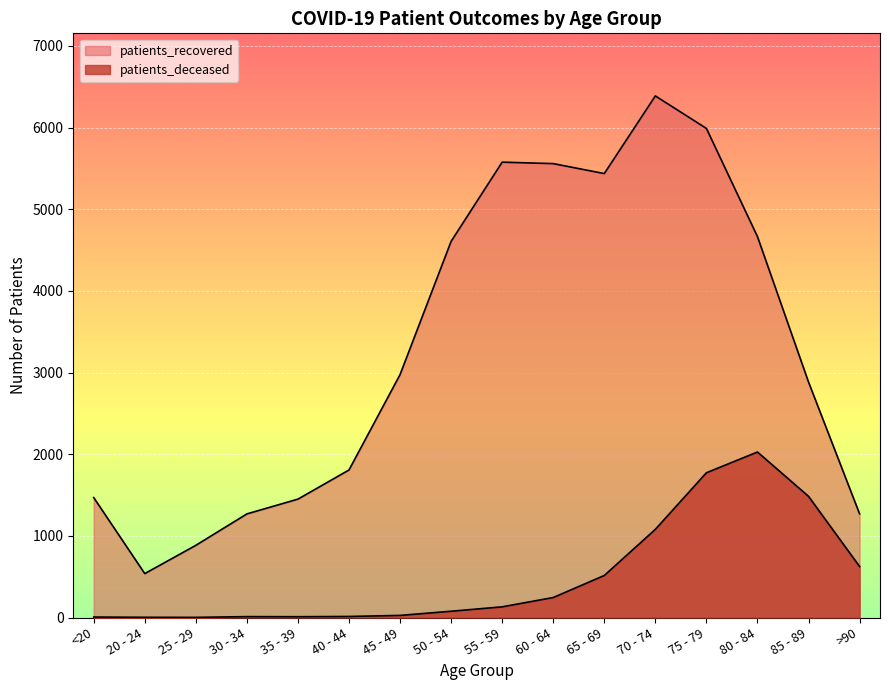

List the series in order of their overall mean, highest first.

patients_recovered, patients_deceased